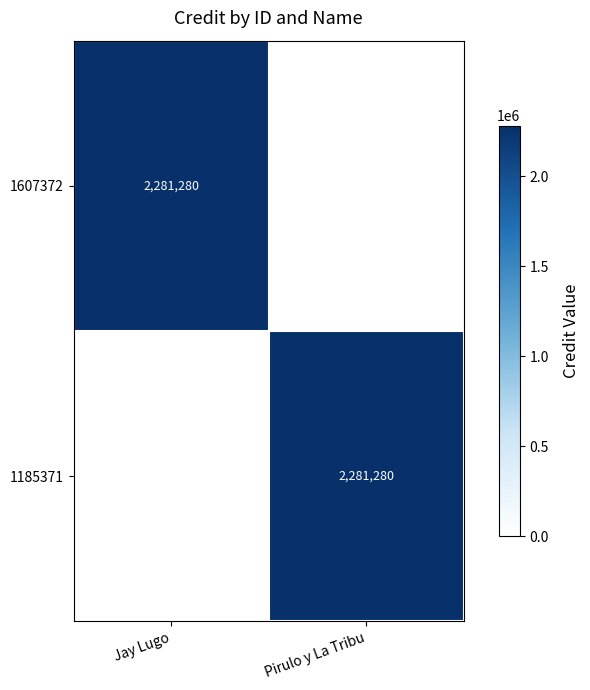

Count the number of data series in this chart.

2